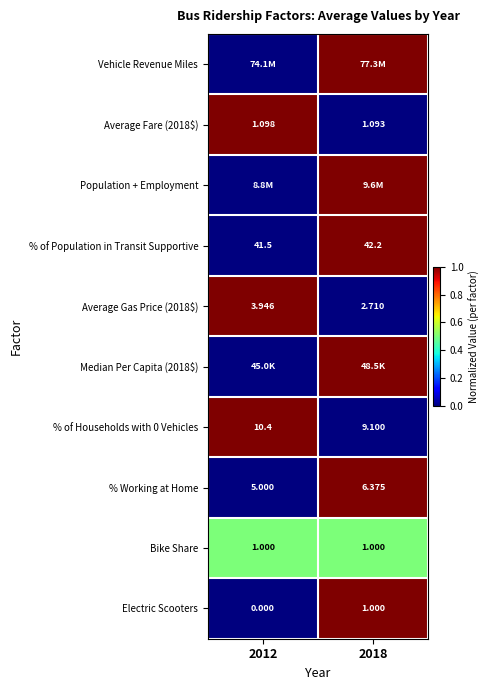

Which series has the largest total across all categories?

Vehicle Revenue Miles